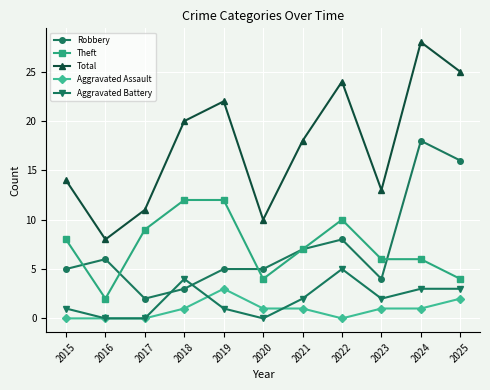

How many Aggravated Assault values are between 0 and 1?

9